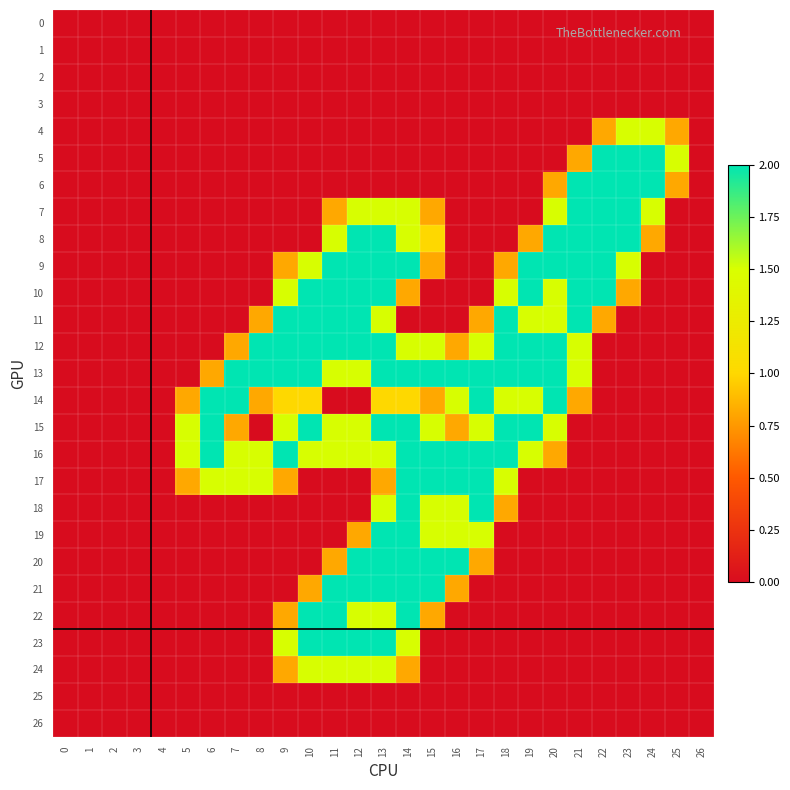

Reading left to right, what are all the values shown in this chart?

0: 0=0.0	1=0.0	2=0.0	3=0.0	4=0.0	5=0.0	6=0.0	7=0.0	8=0.0	9=0.0	10=0.0	11=0.0	12=0.0	13=0.0	14=0.0	15=0.0	16=0.0	17=0.0	18=0.0	19=0.0	20=0.0	21=0.0	22=0.0	23=0.0	24=0.0	25=0.0	26=0.0
1: 0=0.0	1=0.0	2=0.0	3=0.0	4=0.0	5=0.0	6=0.0	7=0.0	8=0.0	9=0.0	10=0.0	11=0.0	12=0.0	13=0.0	14=0.0	15=0.0	16=0.0	17=0.0	18=0.0	19=0.0	20=0.0	21=0.0	22=0.0	23=0.0	24=0.0	25=0.0	26=0.0
2: 0=0.0	1=0.0	2=0.0	3=0.0	4=0.0	5=0.0	6=0.0	7=0.0	8=0.0	9=0.0	10=0.0	11=0.0	12=0.0	13=0.0	14=0.0	15=0.0	16=0.0	17=0.0	18=0.0	19=0.0	20=0.0	21=0.0	22=0.0	23=0.0	24=0.0	25=0.0	26=0.0
3: 0=0.0	1=0.0	2=0.0	3=0.0	4=0.0	5=0.0	6=0.0	7=0.0	8=0.0	9=0.0	10=0.0	11=0.0	12=0.0	13=0.0	14=0.0	15=0.0	16=0.0	17=0.0	18=0.0	19=0.0	20=0.0	21=0.0	22=0.0	23=0.0	24=0.0	25=0.0	26=0.0
4: 0=0.0	1=0.0	2=0.0	3=0.0	4=0.0	5=0.0	6=0.0	7=0.0	8=0.0	9=0.0	10=0.0	11=0.0	12=0.0	13=0.0	14=0.0	15=0.0	16=0.0	17=0.0	18=0.0	19=0.0	20=0.0	21=0.0	22=0.8	23=1.5	24=1.5	25=0.8	26=0.0
5: 0=0.0	1=0.0	2=0.0	3=0.0	4=0.0	5=0.0	6=0.0	7=0.0	8=0.0	9=0.0	10=0.0	11=0.0	12=0.0	13=0.0	14=0.0	15=0.0	16=0.0	17=0.0	18=0.0	19=0.0	20=0.0	21=0.8	22=2.0	23=2.0	24=2.0	25=1.5	26=0.0
6: 0=0.0	1=0.0	2=0.0	3=0.0	4=0.0	5=0.0	6=0.0	7=0.0	8=0.0	9=0.0	10=0.0	11=0.0	12=0.0	13=0.0	14=0.0	15=0.0	16=0.0	17=0.0	18=0.0	19=0.0	20=0.8	21=2.0	22=2.0	23=2.0	24=2.0	25=0.8	26=0.0
7: 0=0.0	1=0.0	2=0.0	3=0.0	4=0.0	5=0.0	6=0.0	7=0.0	8=0.0	9=0.0	10=0.0	11=0.8	12=1.5	13=1.5	14=1.5	15=0.8	16=0.0	17=0.0	18=0.0	19=0.0	20=1.5	21=2.0	22=2.0	23=2.0	24=1.5	25=0.0	26=0.0
8: 0=0.0	1=0.0	2=0.0	3=0.0	4=0.0	5=0.0	6=0.0	7=0.0	8=0.0	9=0.0	10=0.0	11=1.5	12=2.0	13=2.0	14=1.5	15=1.0	16=0.0	17=0.0	18=0.0	19=0.8	20=2.0	21=2.0	22=2.0	23=2.0	24=0.8	25=0.0	26=0.0
9: 0=0.0	1=0.0	2=0.0	3=0.0	4=0.0	5=0.0	6=0.0	7=0.0	8=0.0	9=0.8	10=1.5	11=2.0	12=2.0	13=2.0	14=2.0	15=0.8	16=0.0	17=0.0	18=0.8	19=2.0	20=2.0	21=2.0	22=2.0	23=1.5	24=0.0	25=0.0	26=0.0
10: 0=0.0	1=0.0	2=0.0	3=0.0	4=0.0	5=0.0	6=0.0	7=0.0	8=0.0	9=1.5	10=2.0	11=2.0	12=2.0	13=2.0	14=0.8	15=0.0	16=0.0	17=0.0	18=1.5	19=2.0	20=1.5	21=2.0	22=2.0	23=0.8	24=0.0	25=0.0	26=0.0
11: 0=0.0	1=0.0	2=0.0	3=0.0	4=0.0	5=0.0	6=0.0	7=0.0	8=0.8	9=2.0	10=2.0	11=2.0	12=2.0	13=1.5	14=0.0	15=0.0	16=0.0	17=0.8	18=2.0	19=1.5	20=1.5	21=2.0	22=0.8	23=0.0	24=0.0	25=0.0	26=0.0
12: 0=0.0	1=0.0	2=0.0	3=0.0	4=0.0	5=0.0	6=0.0	7=0.8	8=2.0	9=2.0	10=2.0	11=2.0	12=2.0	13=2.0	14=1.5	15=1.5	16=0.8	17=1.5	18=2.0	19=2.0	20=2.0	21=1.5	22=0.0	23=0.0	24=0.0	25=0.0	26=0.0
13: 0=0.0	1=0.0	2=0.0	3=0.0	4=0.0	5=0.0	6=0.8	7=2.0	8=2.0	9=2.0	10=2.0	11=1.5	12=1.5	13=2.0	14=2.0	15=2.0	16=2.0	17=2.0	18=2.0	19=2.0	20=2.0	21=1.5	22=0.0	23=0.0	24=0.0	25=0.0	26=0.0
14: 0=0.0	1=0.0	2=0.0	3=0.0	4=0.0	5=0.8	6=2.0	7=2.0	8=0.8	9=1.0	10=1.0	11=0.0	12=0.0	13=1.0	14=1.0	15=0.8	16=1.5	17=2.0	18=1.5	19=1.5	20=2.0	21=0.8	22=0.0	23=0.0	24=0.0	25=0.0	26=0.0
15: 0=0.0	1=0.0	2=0.0	3=0.0	4=0.0	5=1.5	6=2.0	7=0.8	8=0.0	9=1.5	10=2.0	11=1.5	12=1.5	13=2.0	14=2.0	15=1.5	16=0.8	17=1.5	18=2.0	19=2.0	20=1.5	21=0.0	22=0.0	23=0.0	24=0.0	25=0.0	26=0.0
16: 0=0.0	1=0.0	2=0.0	3=0.0	4=0.0	5=1.5	6=2.0	7=1.5	8=1.5	9=2.0	10=1.5	11=1.5	12=1.5	13=1.5	14=2.0	15=2.0	16=2.0	17=2.0	18=2.0	19=1.5	20=0.8	21=0.0	22=0.0	23=0.0	24=0.0	25=0.0	26=0.0
17: 0=0.0	1=0.0	2=0.0	3=0.0	4=0.0	5=0.8	6=1.5	7=1.5	8=1.5	9=0.8	10=0.0	11=0.0	12=0.0	13=0.8	14=2.0	15=2.0	16=2.0	17=2.0	18=1.5	19=0.0	20=0.0	21=0.0	22=0.0	23=0.0	24=0.0	25=0.0	26=0.0
18: 0=0.0	1=0.0	2=0.0	3=0.0	4=0.0	5=0.0	6=0.0	7=0.0	8=0.0	9=0.0	10=0.0	11=0.0	12=0.0	13=1.5	14=2.0	15=1.5	16=1.5	17=2.0	18=0.8	19=0.0	20=0.0	21=0.0	22=0.0	23=0.0	24=0.0	25=0.0	26=0.0
19: 0=0.0	1=0.0	2=0.0	3=0.0	4=0.0	5=0.0	6=0.0	7=0.0	8=0.0	9=0.0	10=0.0	11=0.0	12=0.8	13=2.0	14=2.0	15=1.5	16=1.5	17=1.5	18=0.0	19=0.0	20=0.0	21=0.0	22=0.0	23=0.0	24=0.0	25=0.0	26=0.0
20: 0=0.0	1=0.0	2=0.0	3=0.0	4=0.0	5=0.0	6=0.0	7=0.0	8=0.0	9=0.0	10=0.0	11=0.8	12=2.0	13=2.0	14=2.0	15=2.0	16=2.0	17=0.8	18=0.0	19=0.0	20=0.0	21=0.0	22=0.0	23=0.0	24=0.0	25=0.0	26=0.0
21: 0=0.0	1=0.0	2=0.0	3=0.0	4=0.0	5=0.0	6=0.0	7=0.0	8=0.0	9=0.0	10=0.8	11=2.0	12=2.0	13=2.0	14=2.0	15=2.0	16=0.8	17=0.0	18=0.0	19=0.0	20=0.0	21=0.0	22=0.0	23=0.0	24=0.0	25=0.0	26=0.0
22: 0=0.0	1=0.0	2=0.0	3=0.0	4=0.0	5=0.0	6=0.0	7=0.0	8=0.0	9=0.8	10=2.0	11=2.0	12=1.5	13=1.5	14=2.0	15=0.8	16=0.0	17=0.0	18=0.0	19=0.0	20=0.0	21=0.0	22=0.0	23=0.0	24=0.0	25=0.0	26=0.0
23: 0=0.0	1=0.0	2=0.0	3=0.0	4=0.0	5=0.0	6=0.0	7=0.0	8=0.0	9=1.5	10=2.0	11=2.0	12=2.0	13=2.0	14=1.5	15=0.0	16=0.0	17=0.0	18=0.0	19=0.0	20=0.0	21=0.0	22=0.0	23=0.0	24=0.0	25=0.0	26=0.0
24: 0=0.0	1=0.0	2=0.0	3=0.0	4=0.0	5=0.0	6=0.0	7=0.0	8=0.0	9=0.8	10=1.5	11=1.5	12=1.5	13=1.5	14=0.8	15=0.0	16=0.0	17=0.0	18=0.0	19=0.0	20=0.0	21=0.0	22=0.0	23=0.0	24=0.0	25=0.0	26=0.0
25: 0=0.0	1=0.0	2=0.0	3=0.0	4=0.0	5=0.0	6=0.0	7=0.0	8=0.0	9=0.0	10=0.0	11=0.0	12=0.0	13=0.0	14=0.0	15=0.0	16=0.0	17=0.0	18=0.0	19=0.0	20=0.0	21=0.0	22=0.0	23=0.0	24=0.0	25=0.0	26=0.0
26: 0=0.0	1=0.0	2=0.0	3=0.0	4=0.0	5=0.0	6=0.0	7=0.0	8=0.0	9=0.0	10=0.0	11=0.0	12=0.0	13=0.0	14=0.0	15=0.0	16=0.0	17=0.0	18=0.0	19=0.0	20=0.0	21=0.0	22=0.0	23=0.0	24=0.0	25=0.0	26=0.0